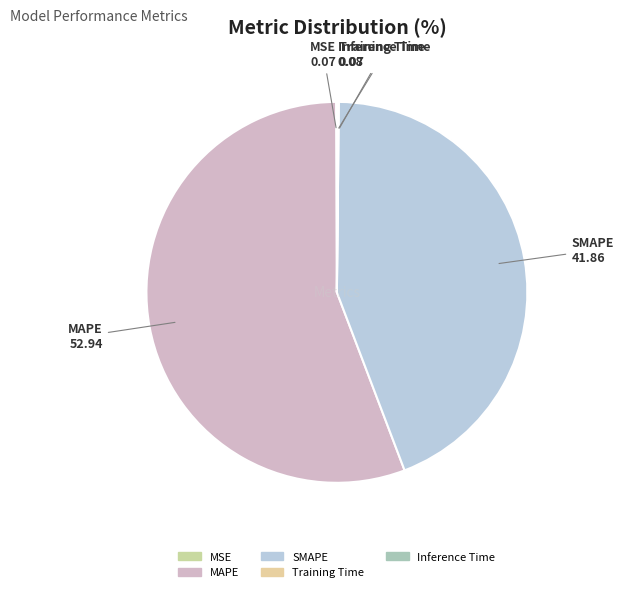

True or false: SMAPE accounts for 36% of the total.

False